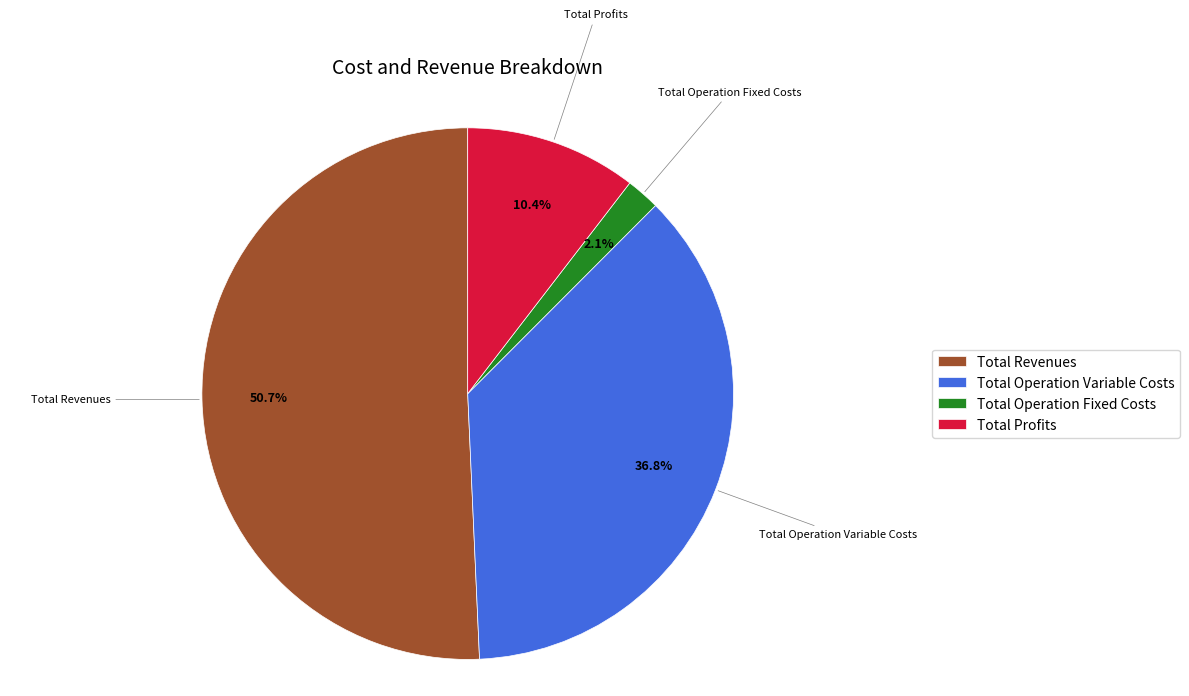

Is the sum of Total Operation Variable Costs and Total Profits greater than half?

No